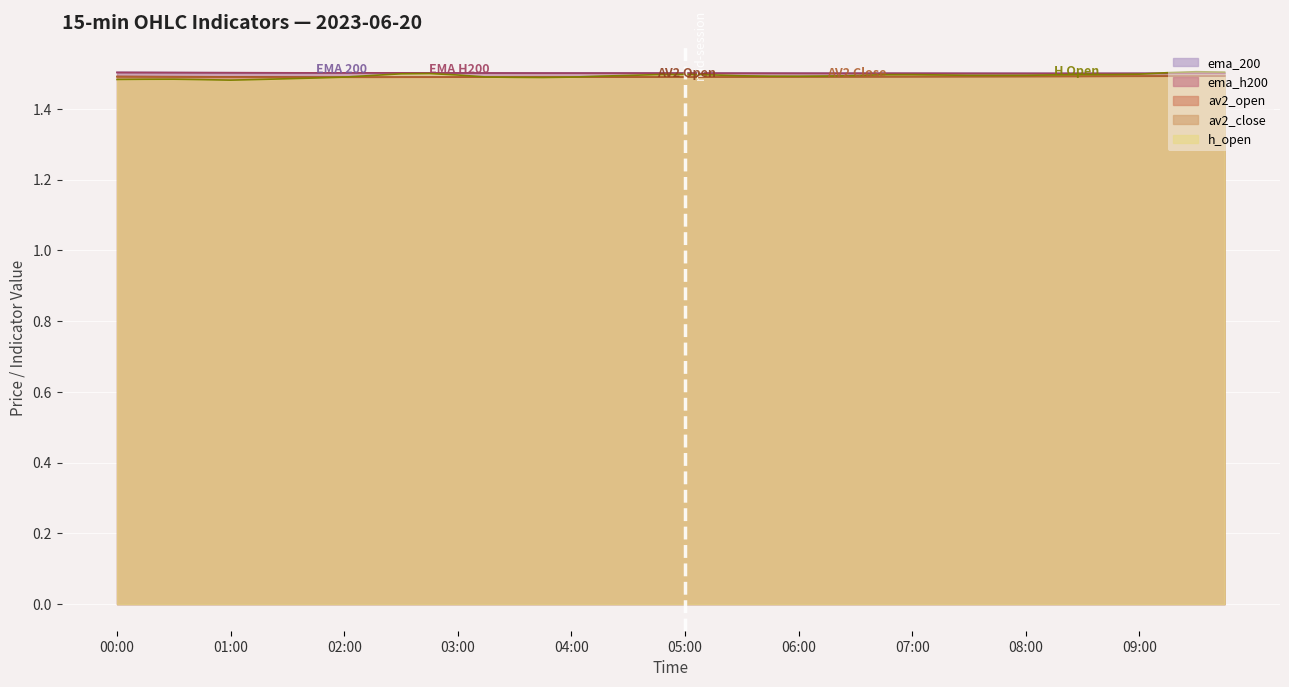

What is the minimum value for ema_200?

1.5